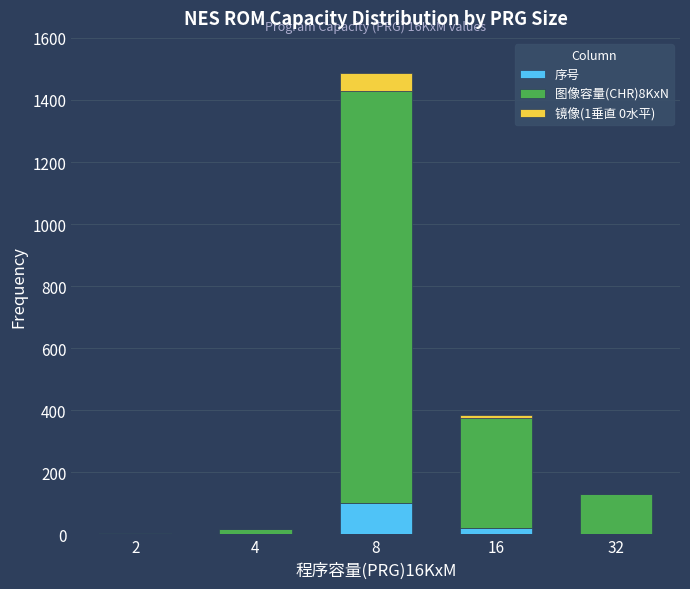

At which label is 序号 closest to 51?

16